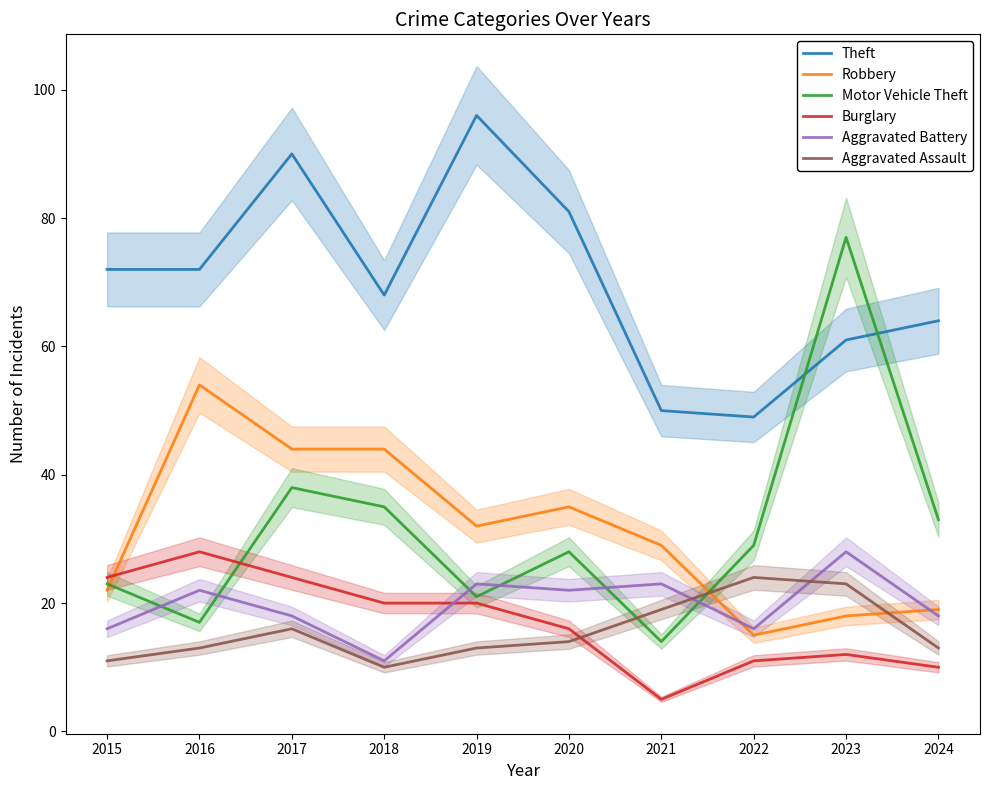

Count the number of data series in this chart.

6